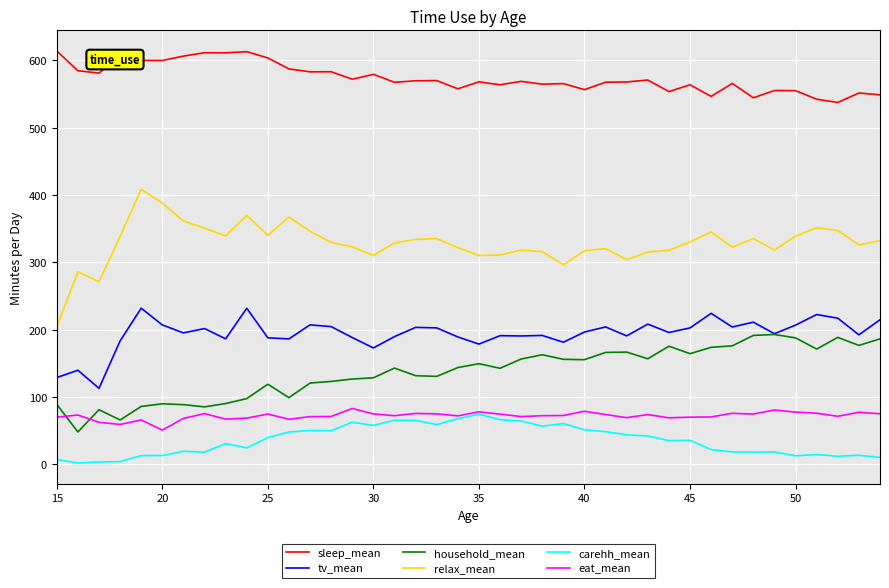

What is the maximum value for tv_mean?

231.8